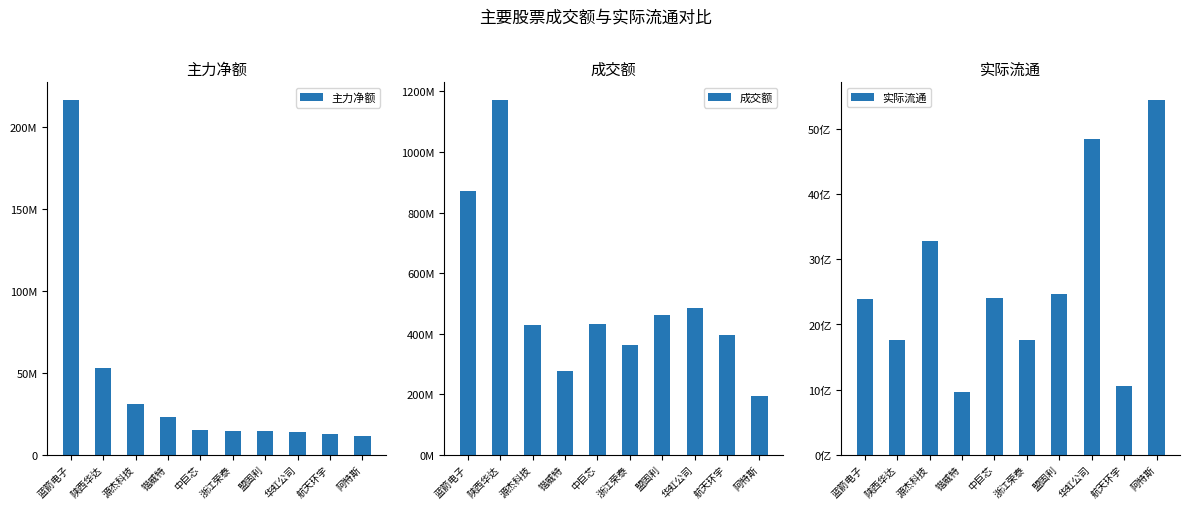

What is the label of the 5th bar from the right?

浙江荣泰